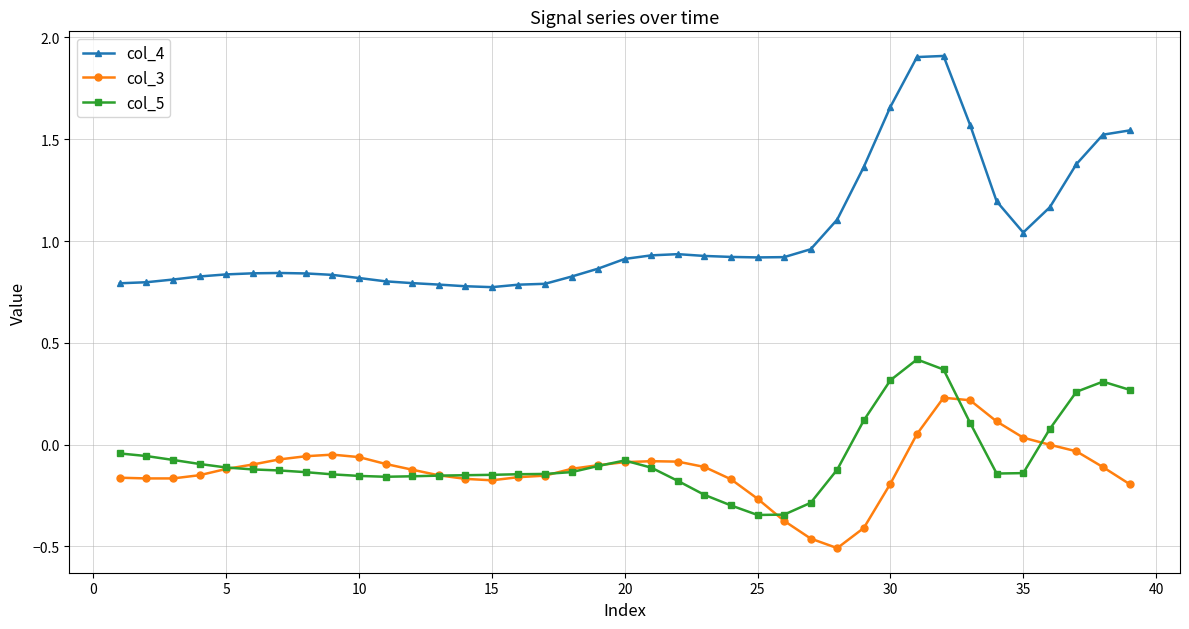

True or false: col_4 has more than 1 points higher than both neighbors.

True